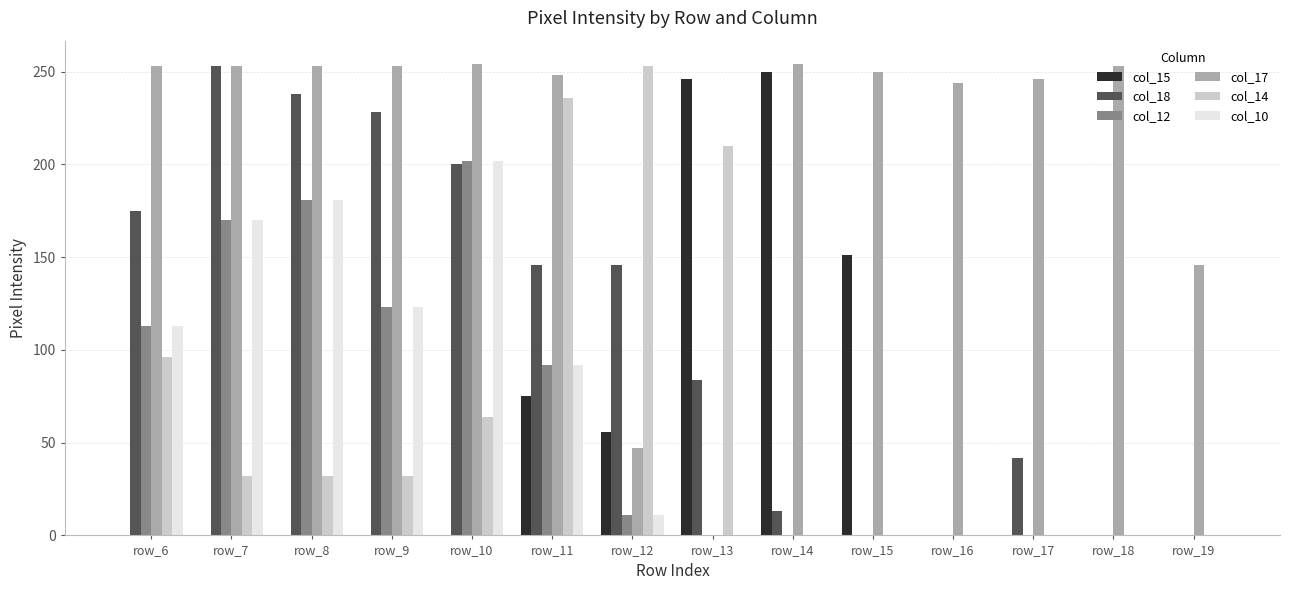

True or false: col_14 has a value of -139 at row_15.

False